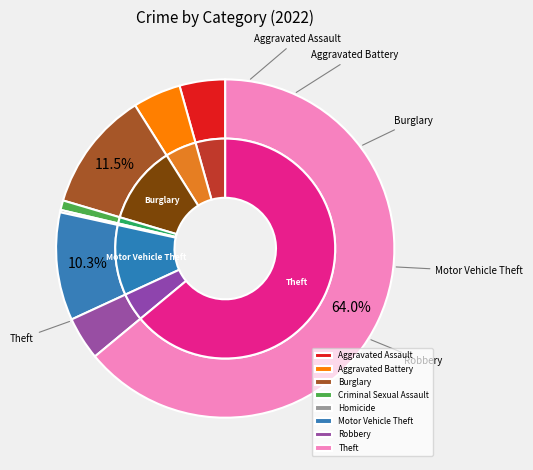

Does Homicide account for over 50% of the chart?

No